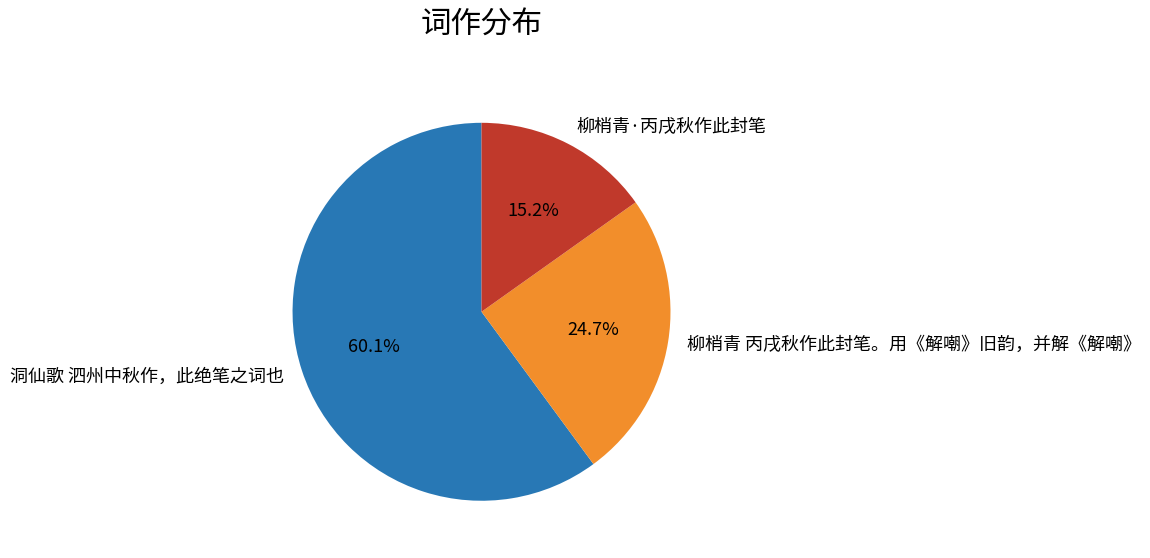

The 洞仙歌 泗州中秋作，此绝笔之词也 slice represents 60% of the pie. True or false?

True